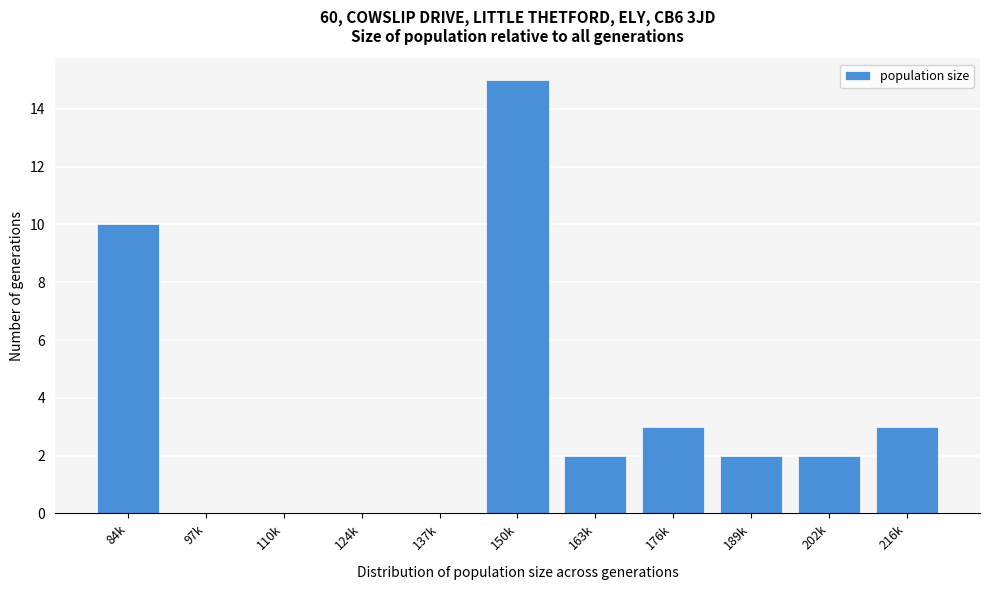

Reading right to left, extract all data points from this chart.

216k=3	202k=2	189k=2	176k=3	163k=2	150k=15	137k=0	124k=0	110k=0	97k=0	84k=10